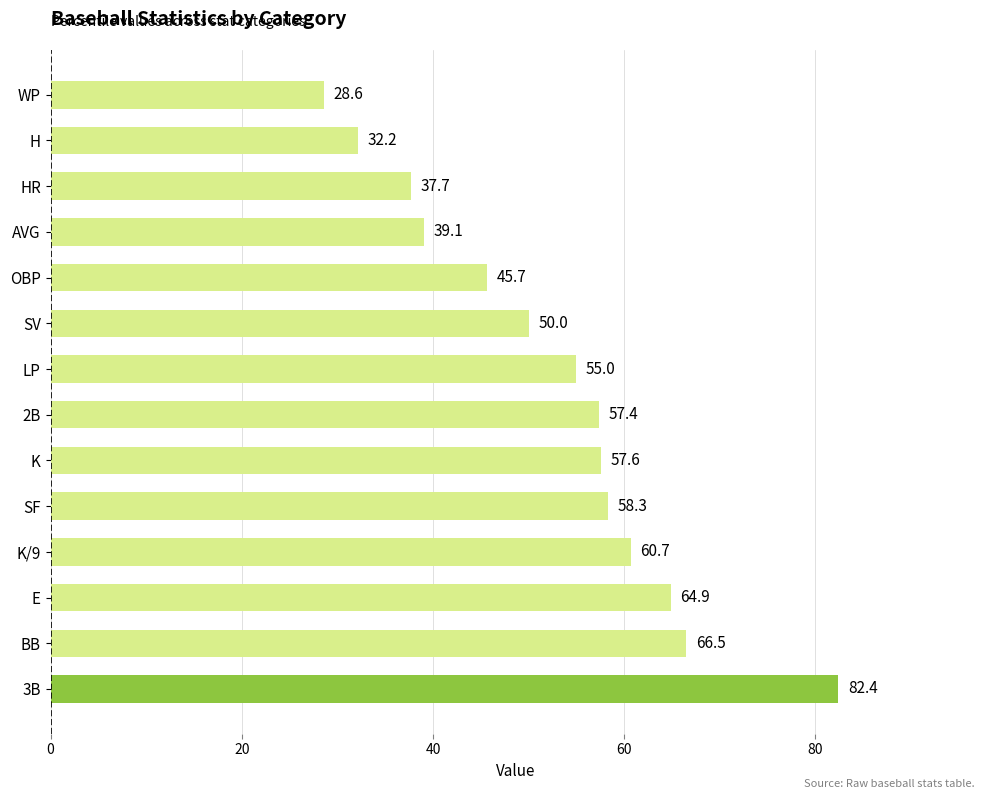

Reading top to bottom, transcribe all the data shown in this chart.

28.6	32.2	37.7	39.1	45.7	50.0	55.0	57.4	57.6	58.3	60.7	64.9	66.5	82.4